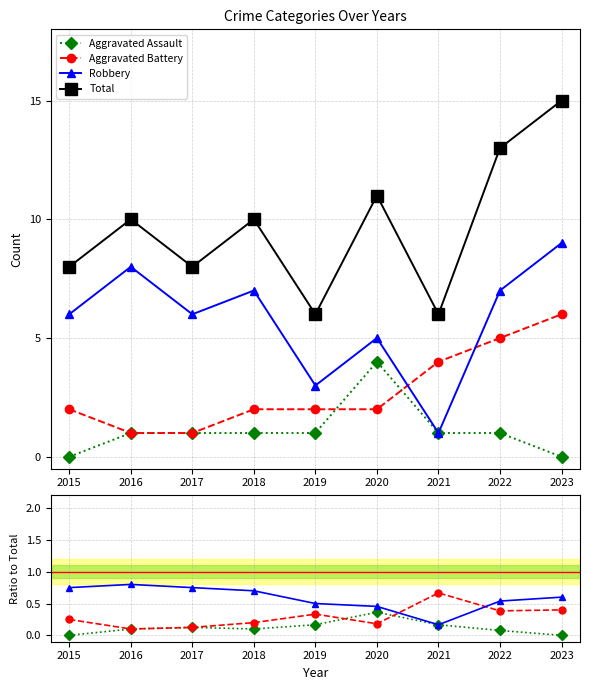

True or false: Robbery has a value of 0.2 at 2021.

True